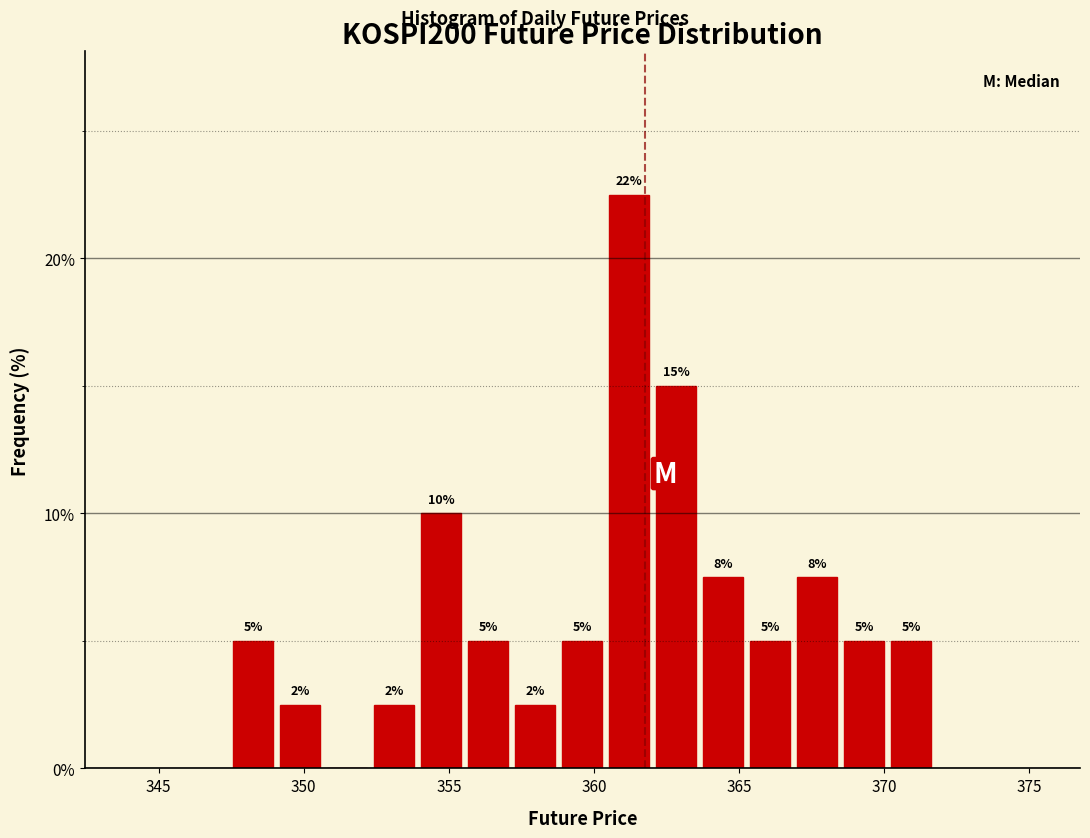

Read against the x-axis, roughly where is the centre of the tallest bar?

361.0